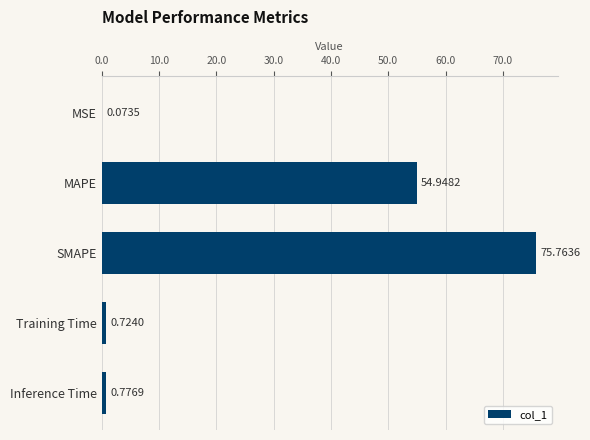

What is the sum of the values at MSE and Inference Time?

0.9